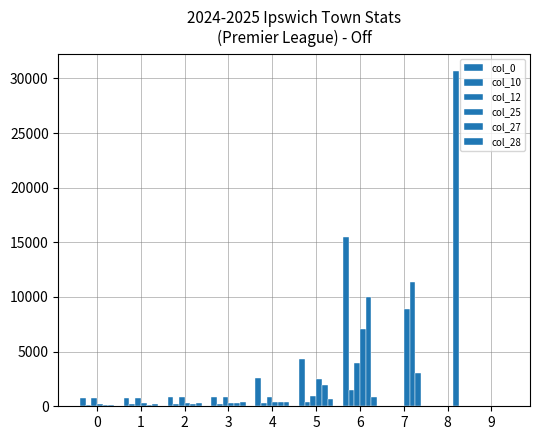

How many distinct data groups are displayed?

6